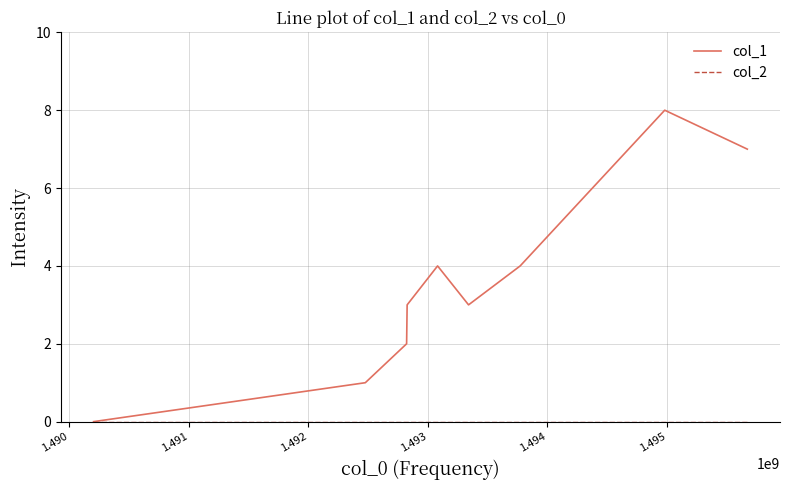

Which series has the widest spread of values?

col_1